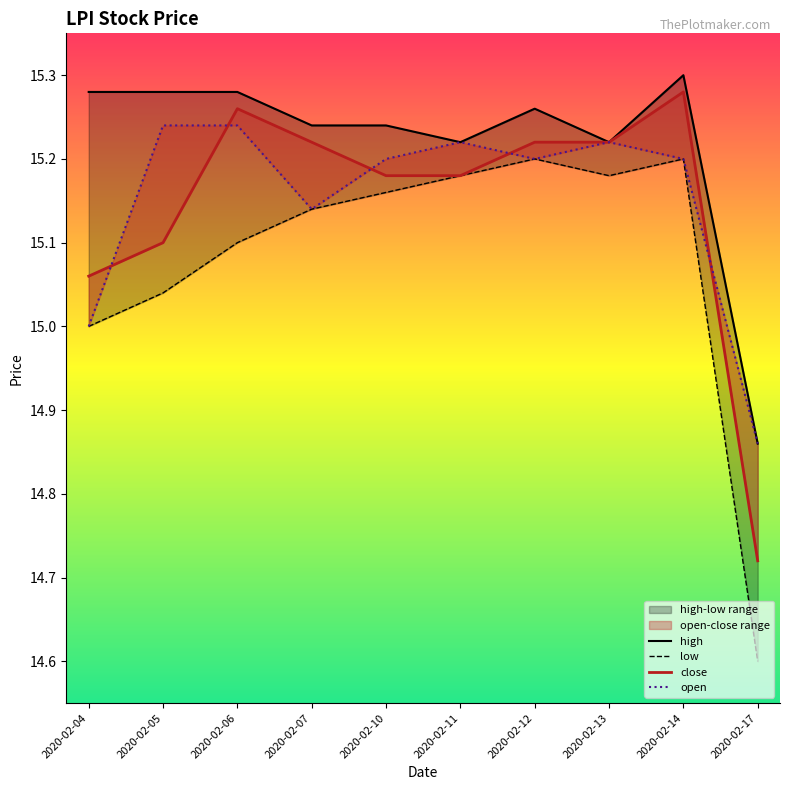

At which label does high reach its minimum?

2020-02-17